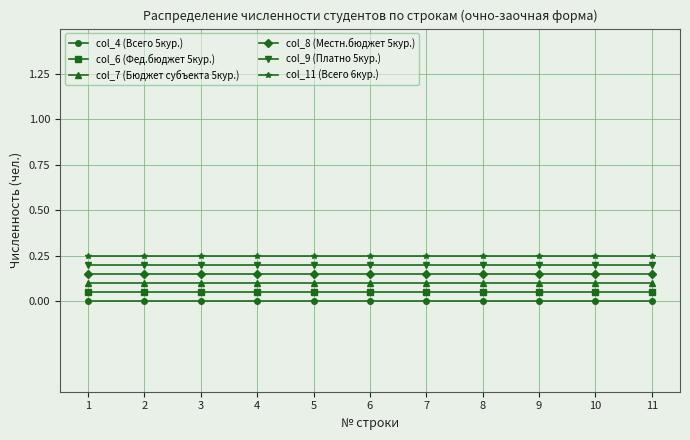

True or false: col_8 (Местн.бюджет 5кур.) and col_6 (Фед.бюджет 5кур.) intersect in this chart.

False